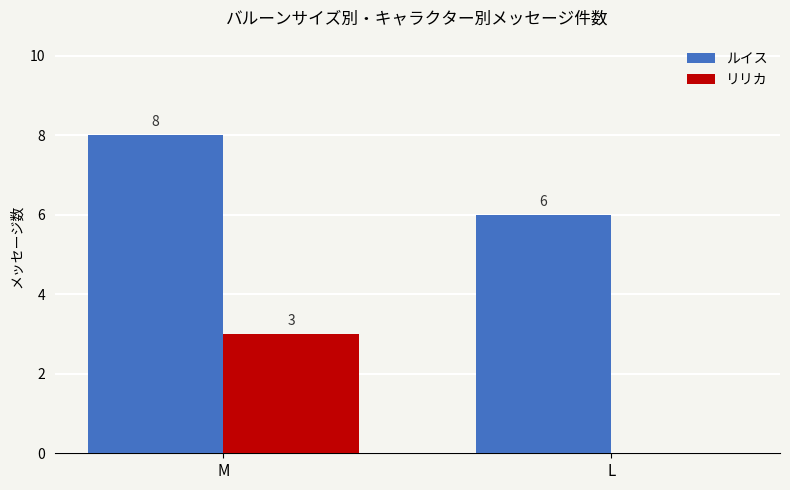

Reading left to right, what are all the values shown in this chart?

ルイス: M=8	L=6
リリカ: M=3	L=0